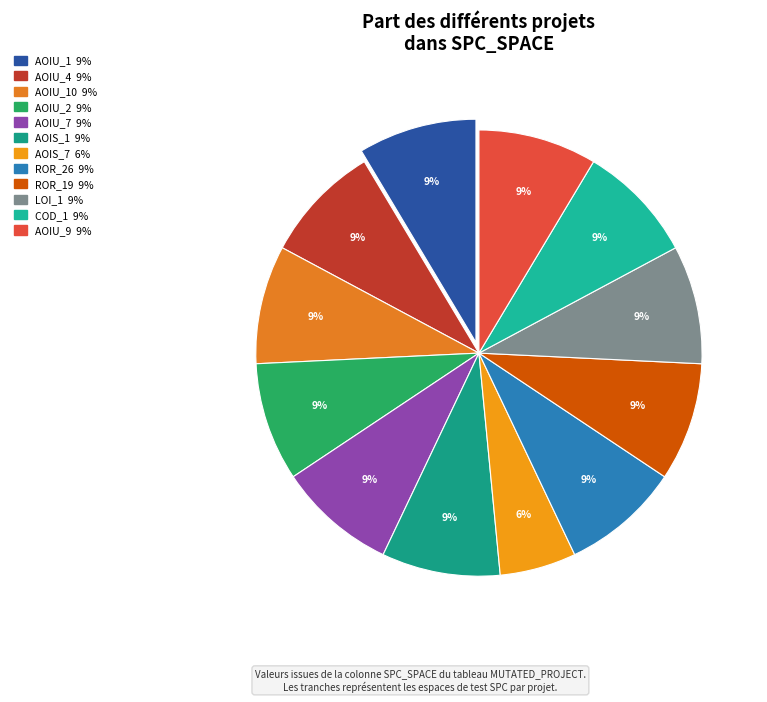

Which category has the biggest portion of the pie?

CreditWorthiness.Account.AOIU_1